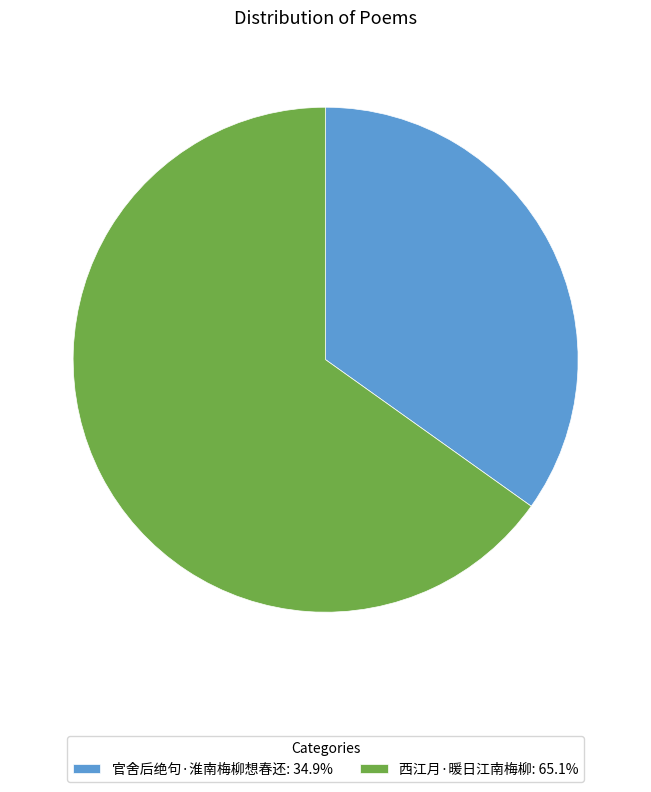

How many segments does this pie chart have?

2